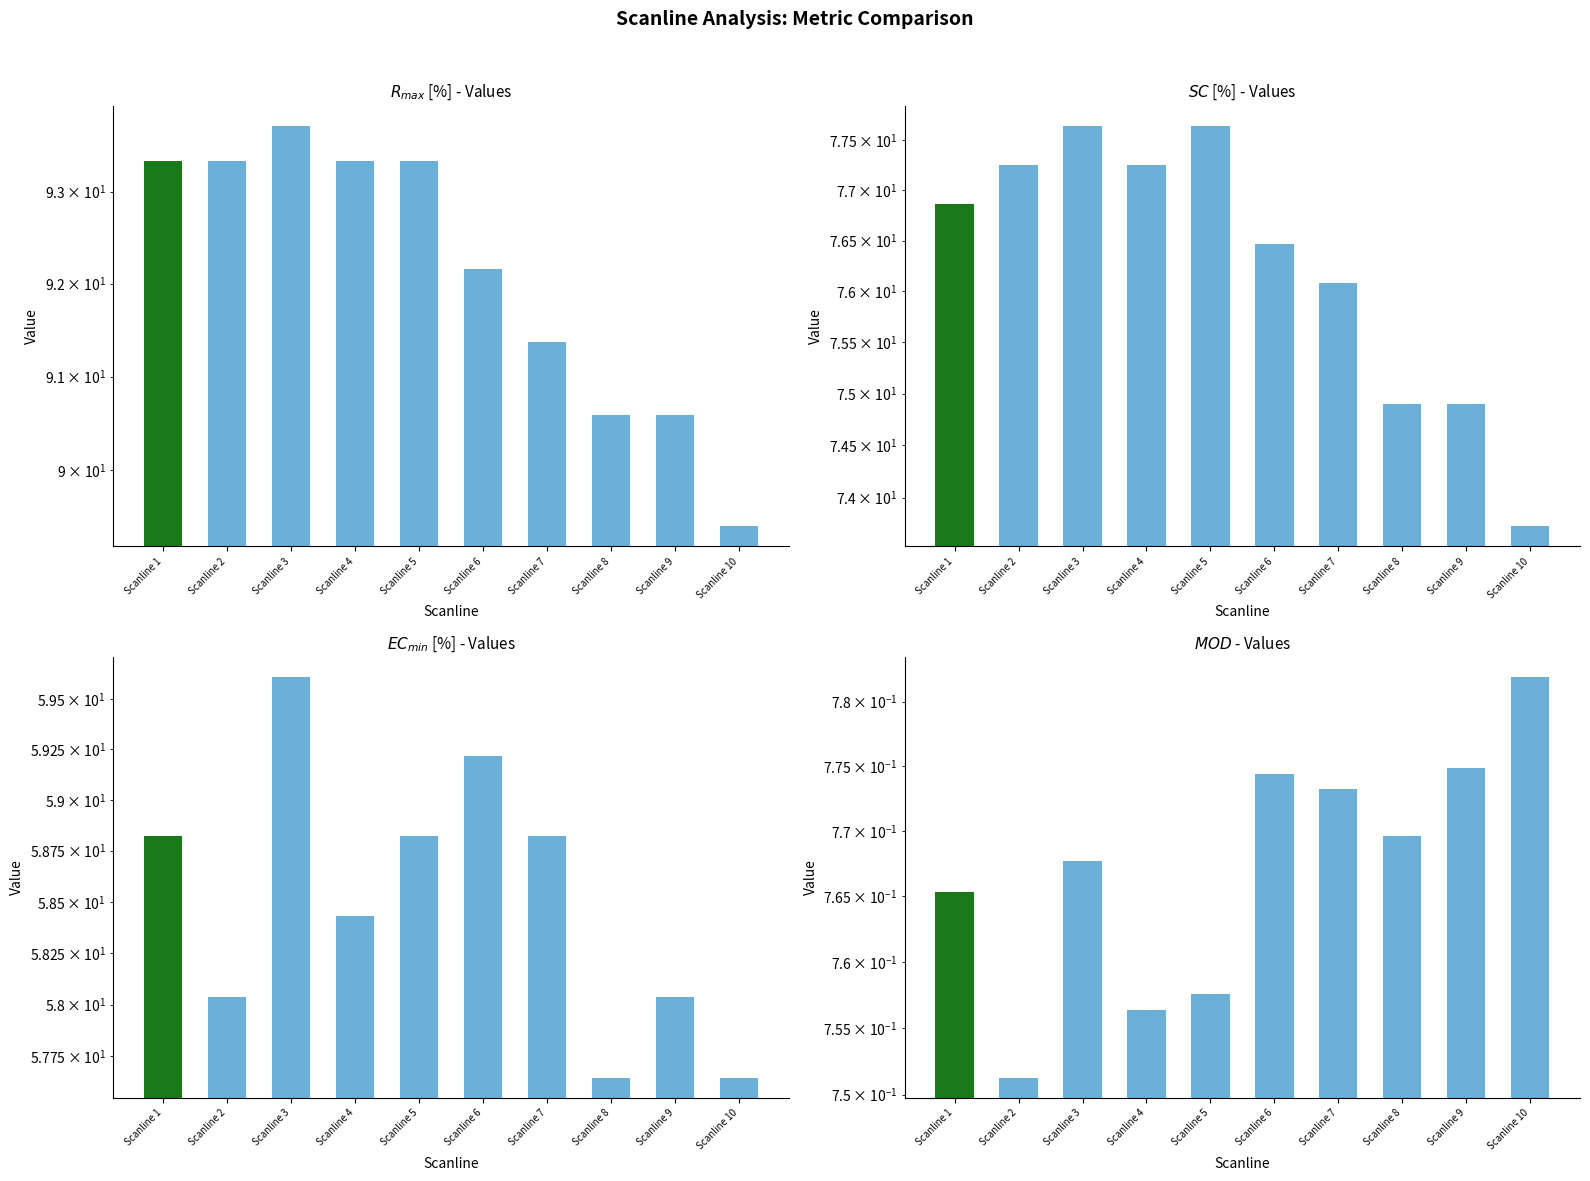

Does the chart contain stacked bars?

No